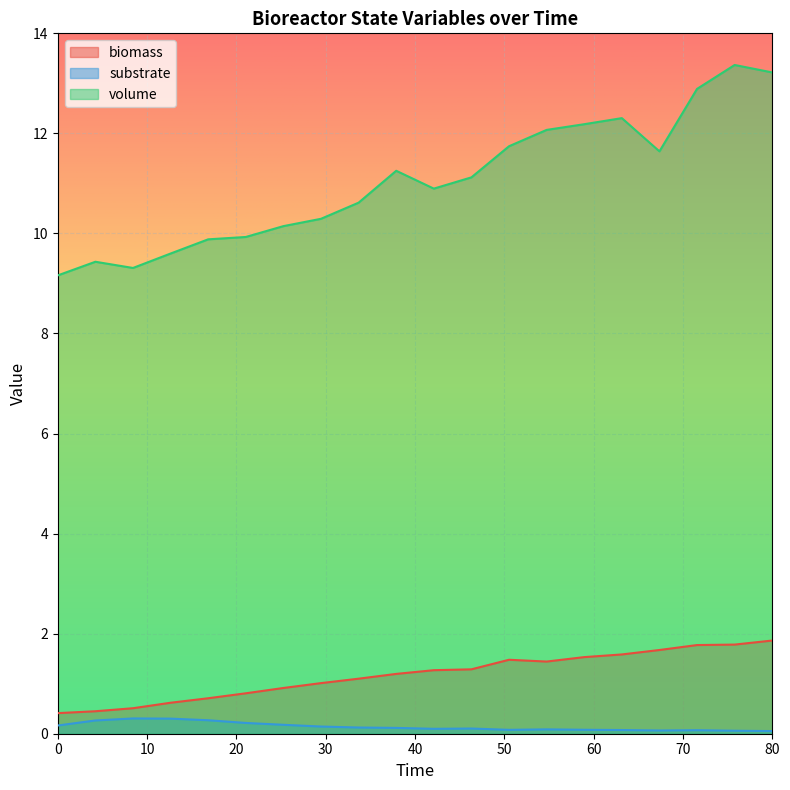

True or false: biomass and volume intersect in this chart.

False